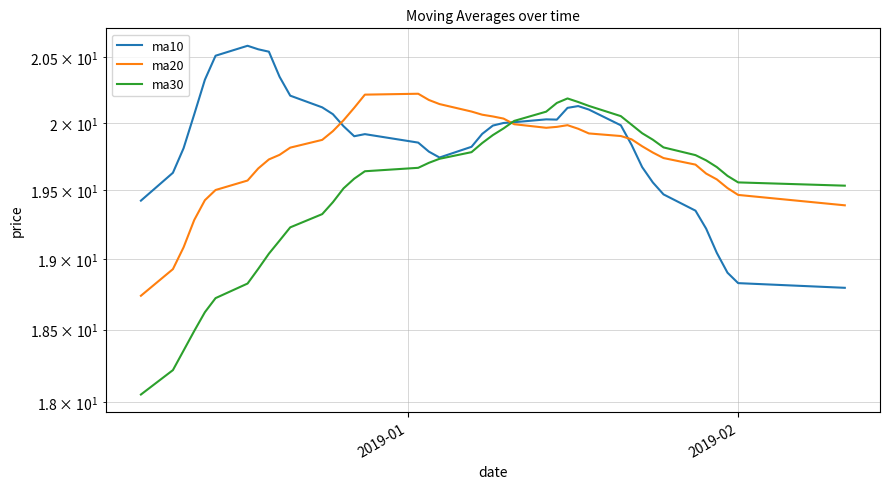

Is it true that ma10 equals 4.6 at 11?

False